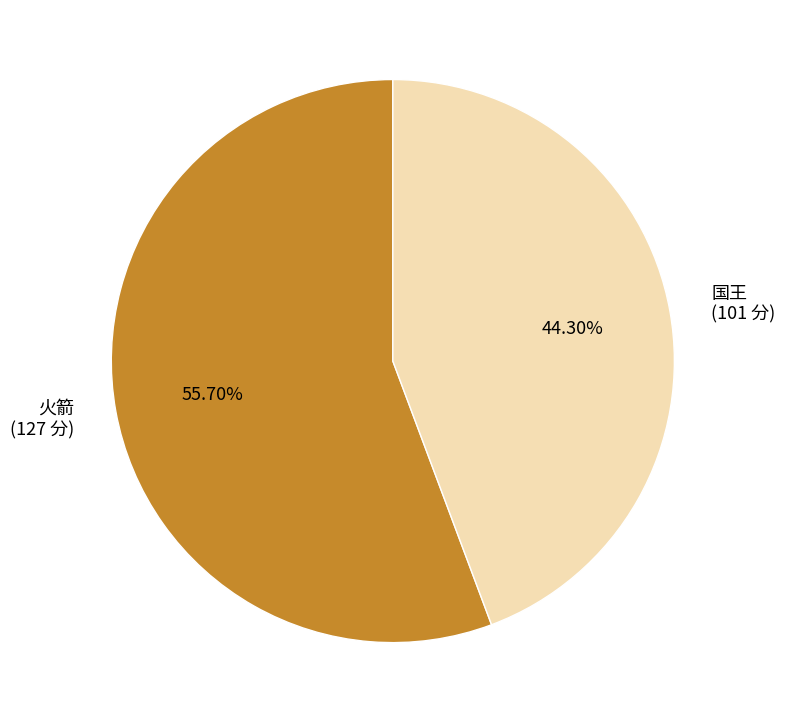

To the nearest percent, what is the average slice percentage?

50%